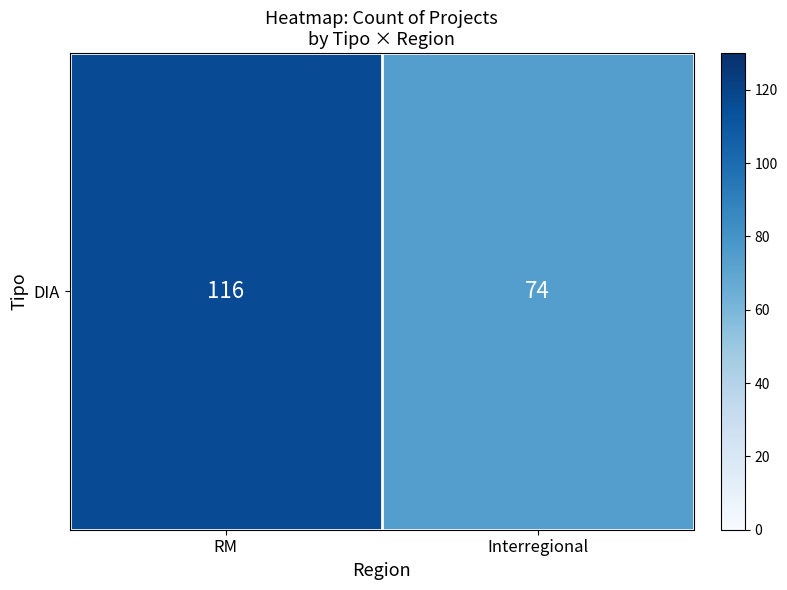

Reading left to right, list all the values displayed in this chart.

116	74